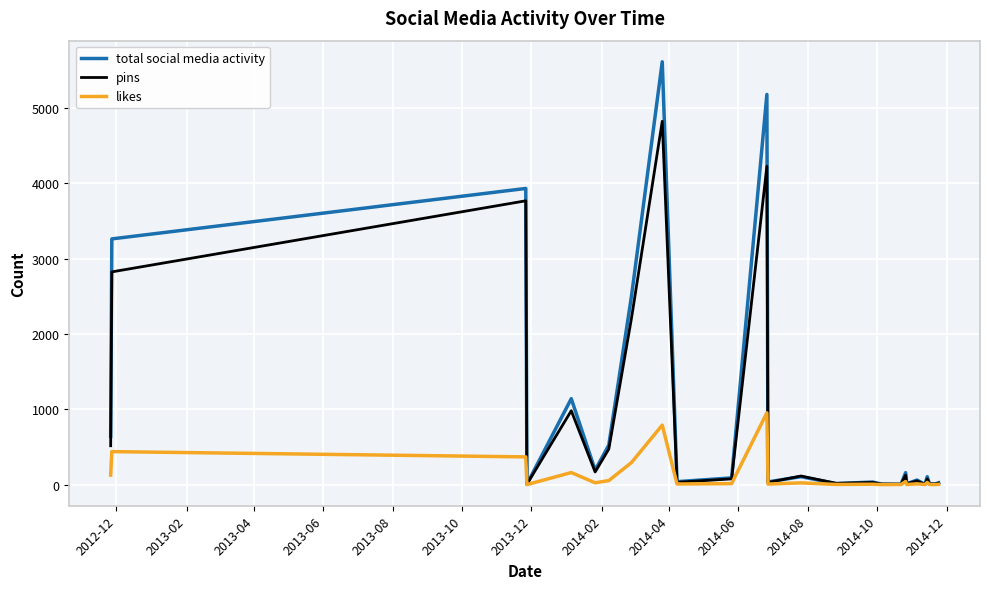

Is this an area chart (filled region under the line)?

No